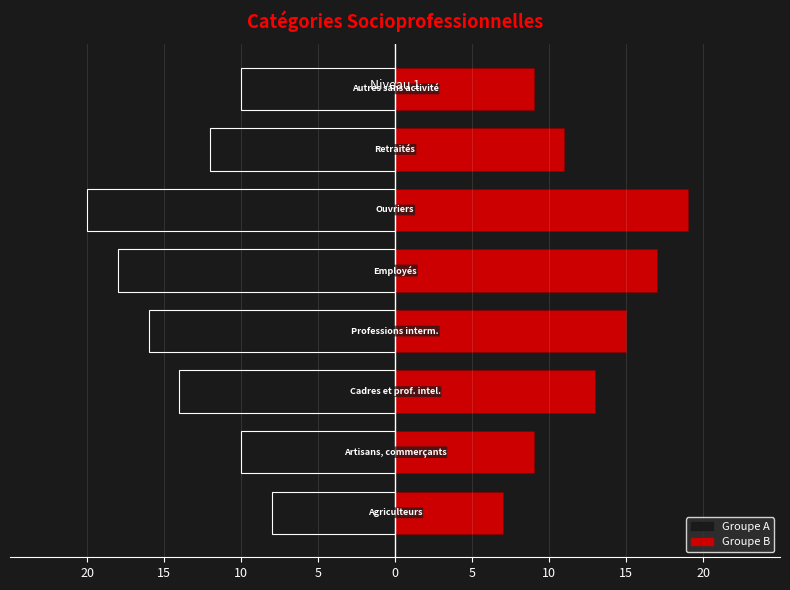

The Groupe A series shows -20 at 5. True or false?

True